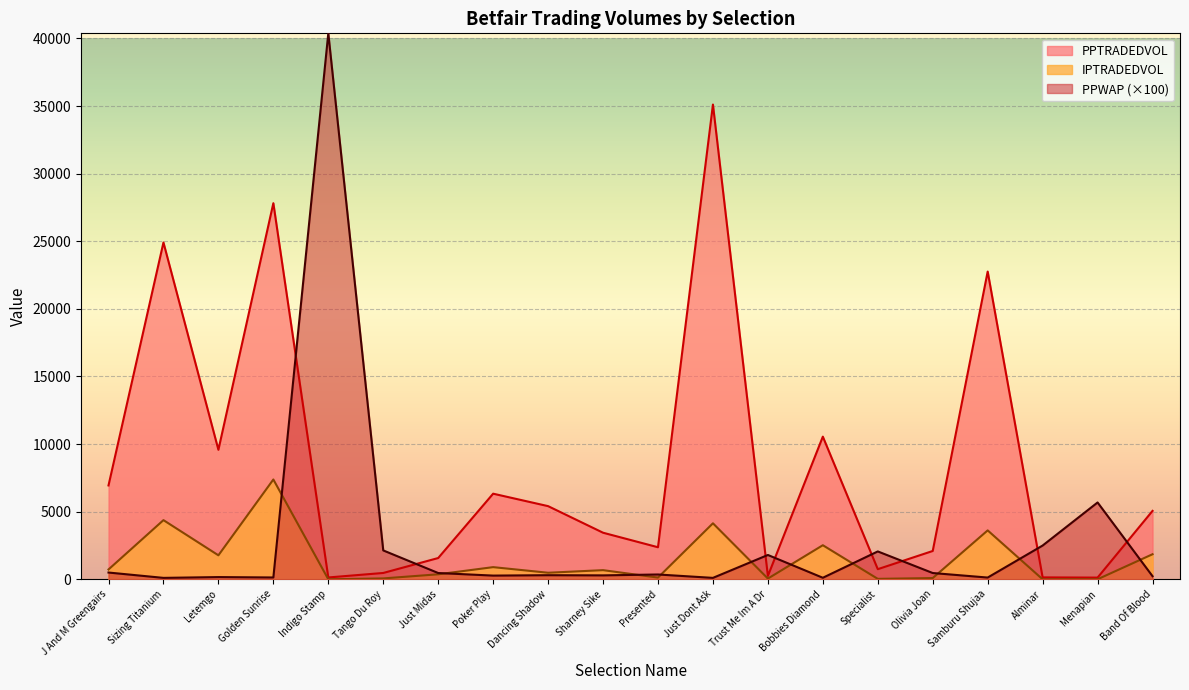

Rank the series at Band Of Blood from highest to lowest value.

PPTRADEDVOL, IPTRADEDVOL, PPWAP (×100)